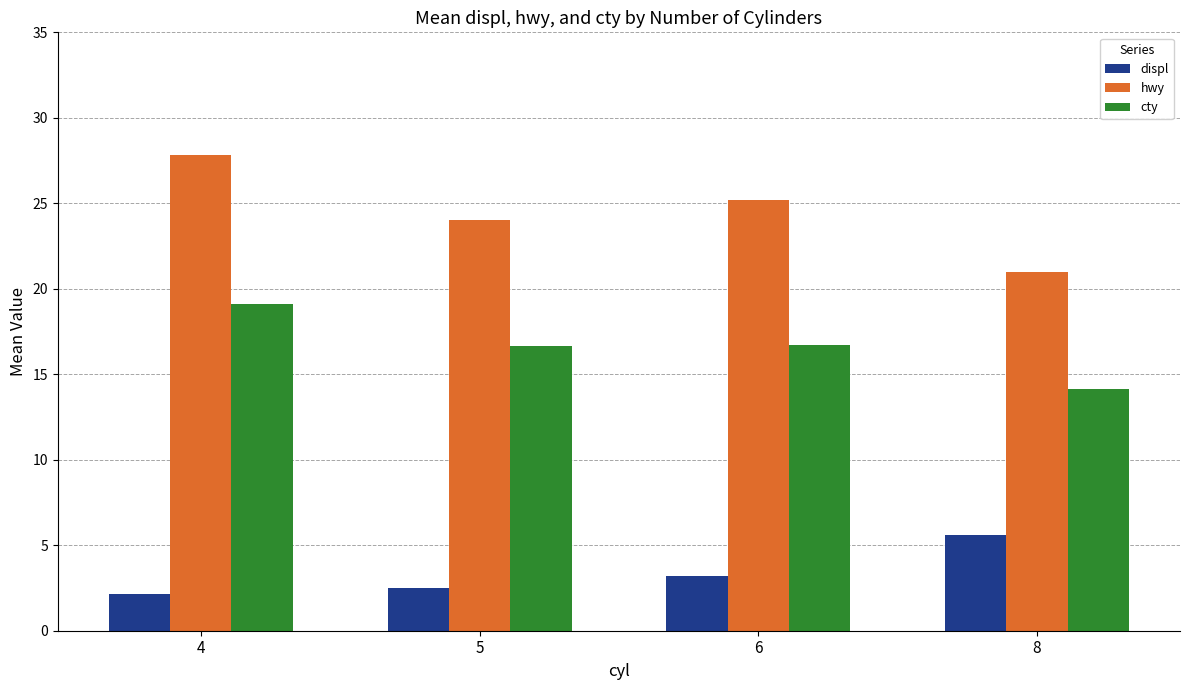

True or false: cty has a value of 25.4 at 5.

False